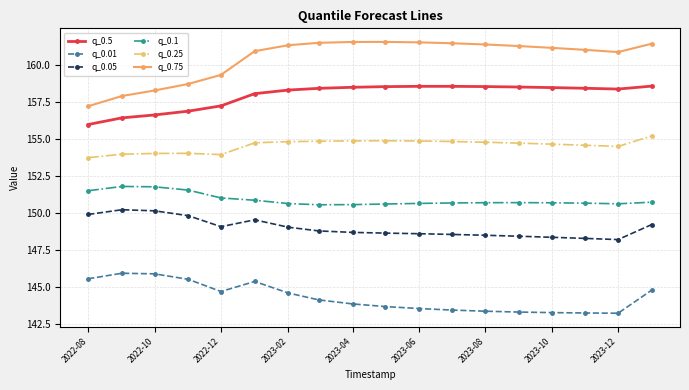

What is the average value of the q_0.75 series?

160.5